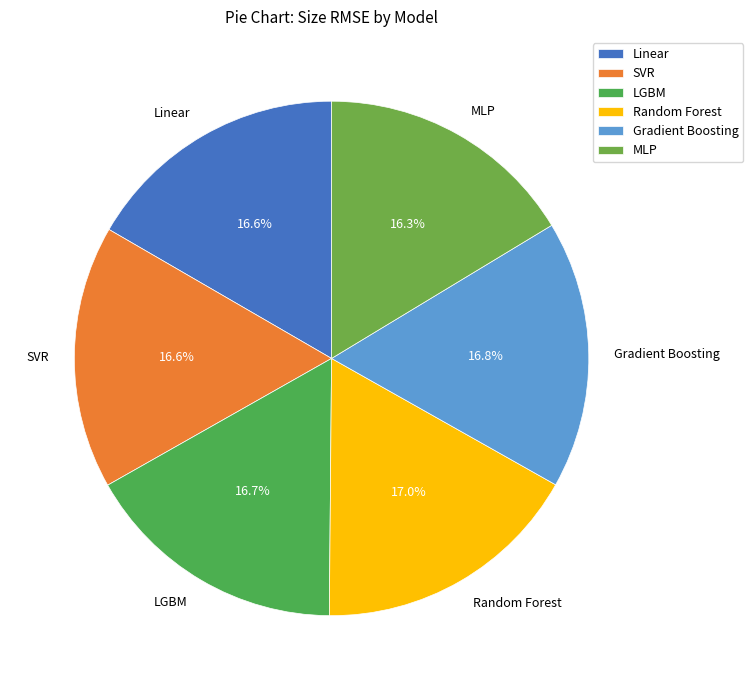

True or false: LGBM accounts for 4% of the total.

False